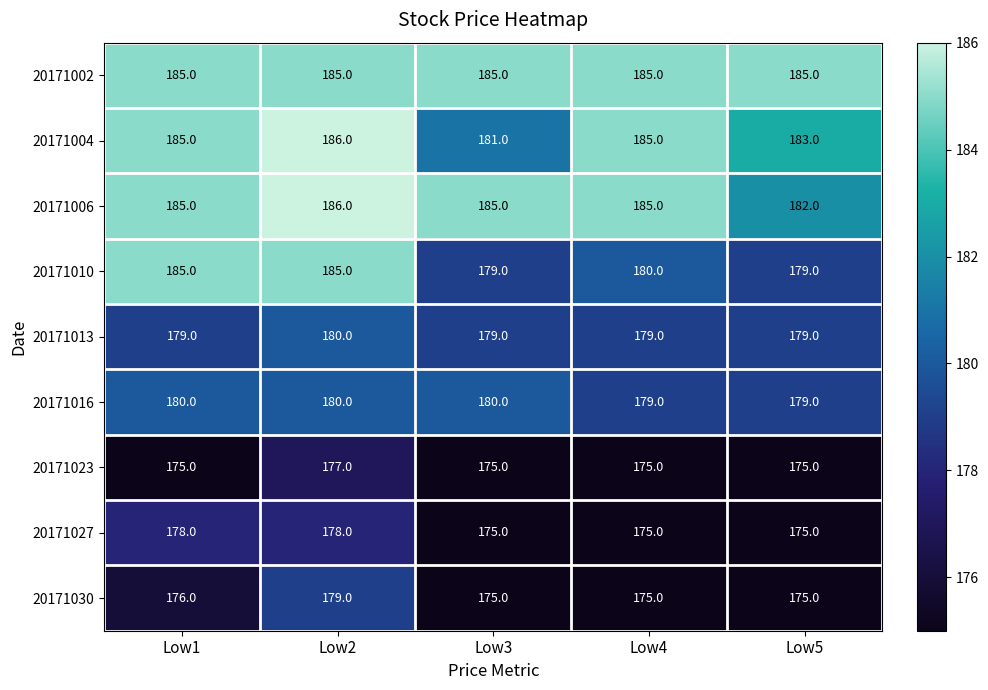

What is the sum of the 20171030 values at Low3 and Low2?

354